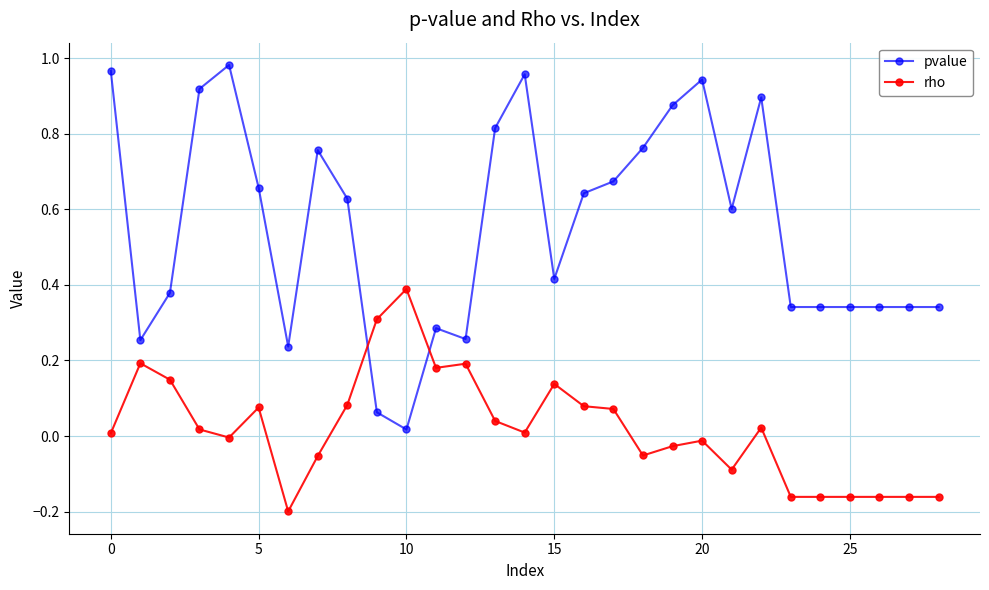

Which series has the largest total across all categories?

pvalue